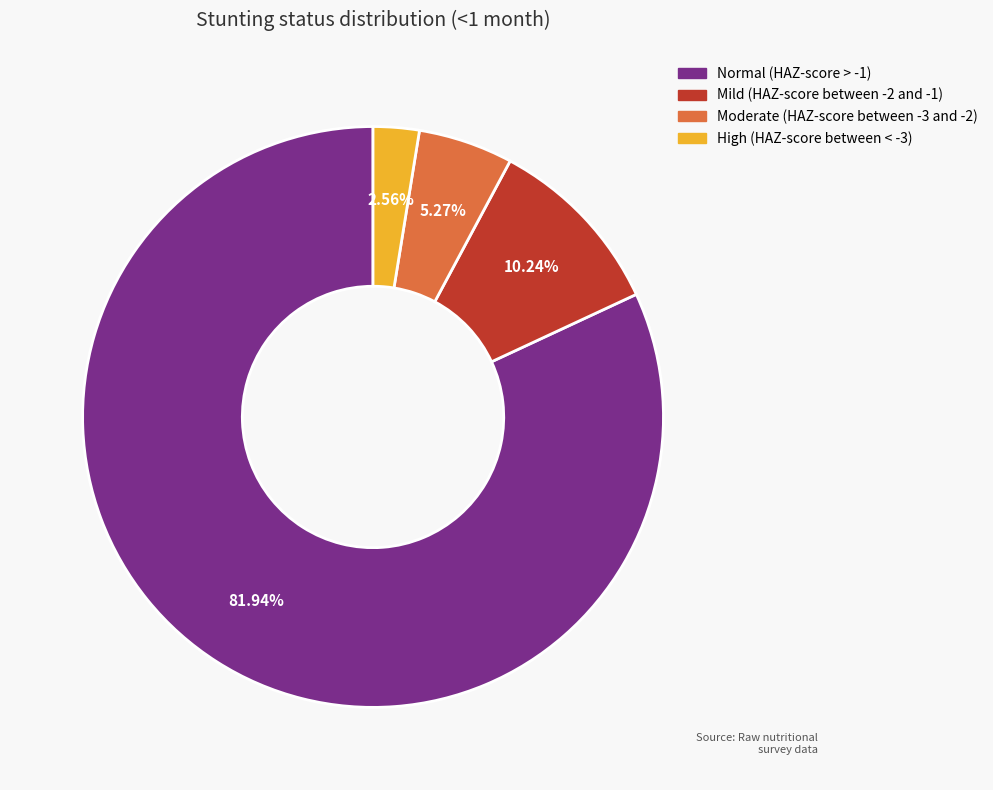

How much of the chart is everything except High (HAZ-score between < -3)?

97.4%